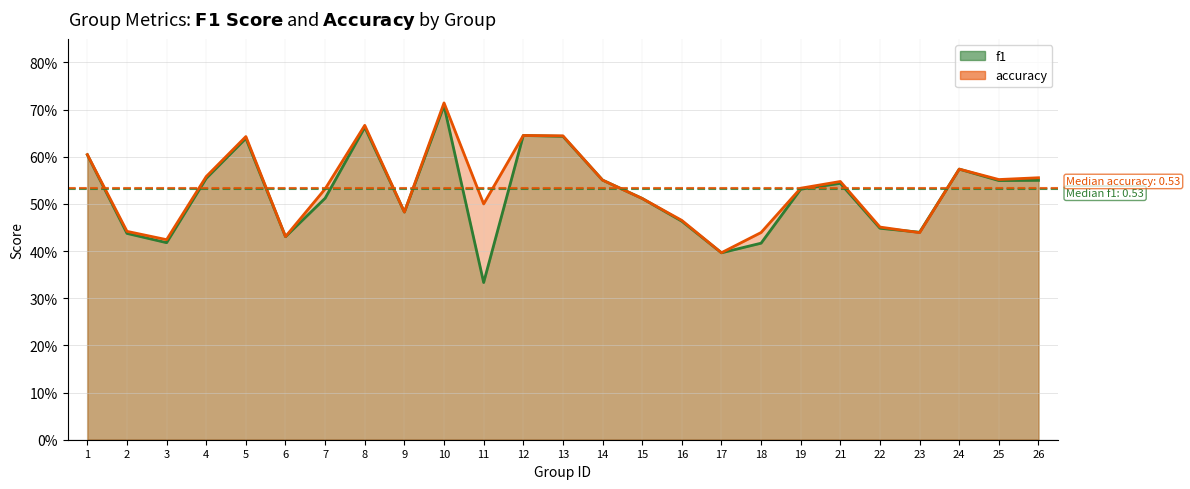

True or false: f1 and accuracy intersect in this chart.

True